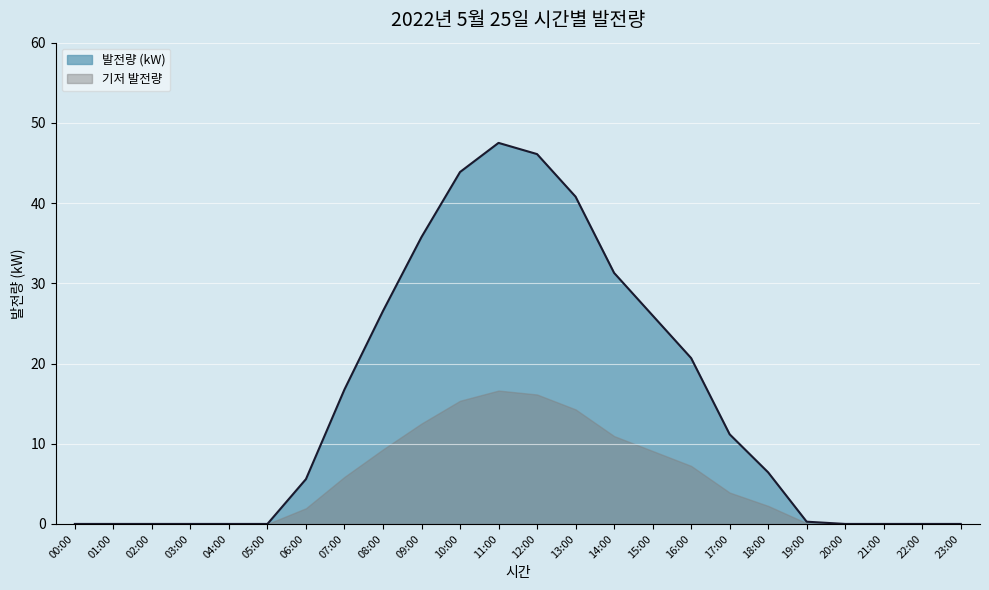

List the labels in order of value, smallest first.

00:00, 01:00, 02:00, 03:00, 04:00, 05:00, 20:00, 21:00, 22:00, 23:00, 19:00, 06:00, 18:00, 17:00, 07:00, 16:00, 15:00, 08:00, 14:00, 09:00, 13:00, 10:00, 12:00, 11:00